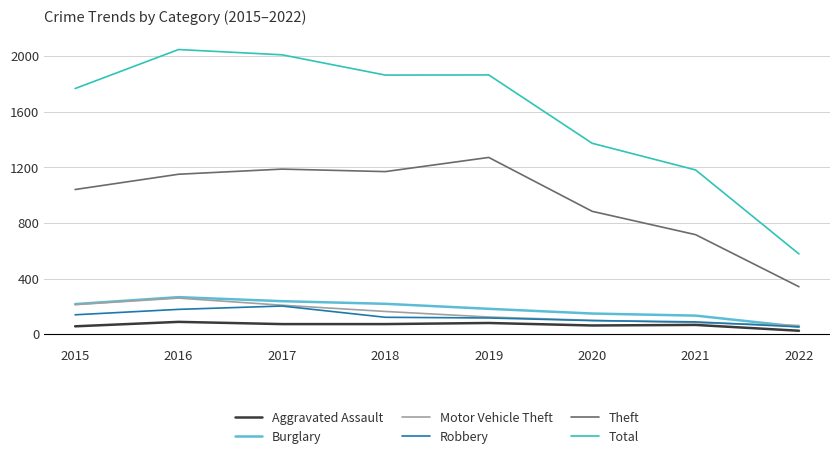

Does the chart have visible grid lines?

Yes